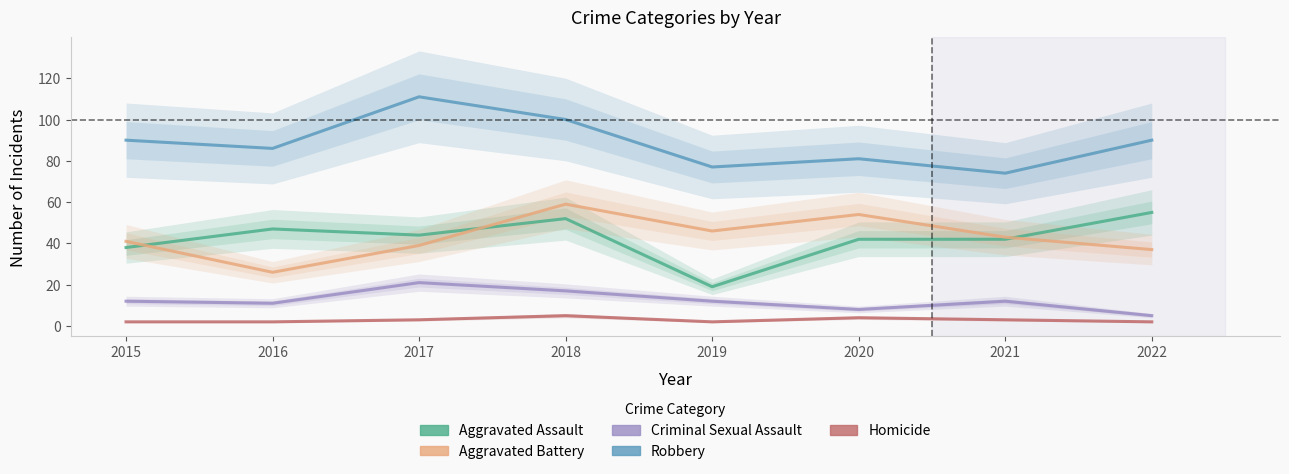

True or false: Aggravated Battery and Aggravated Assault intersect in this chart.

True